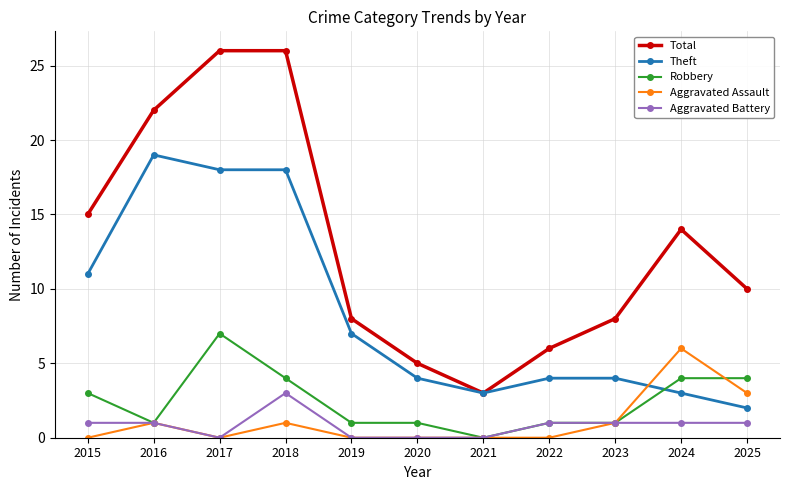

What is the spread (max minus min) of values at 2024?

13